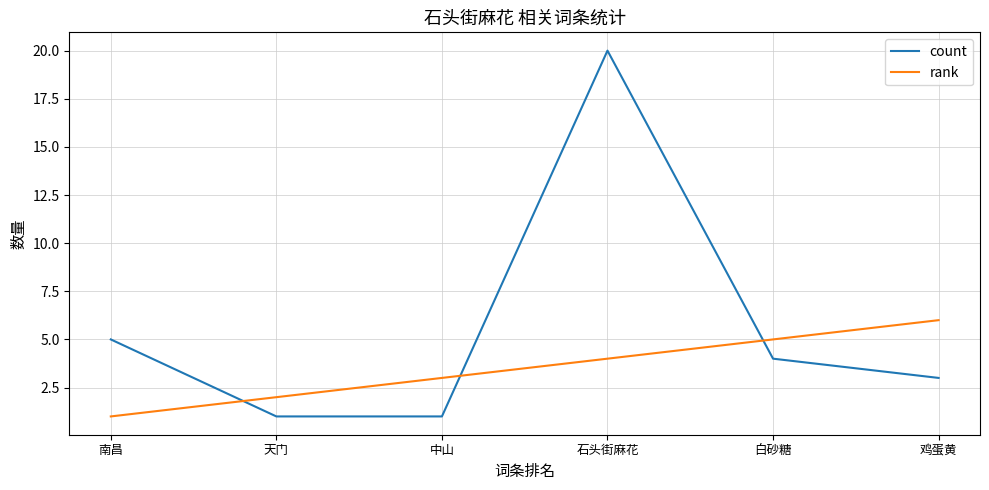

The count series shows 3 at 鸡蛋黄. True or false?

True